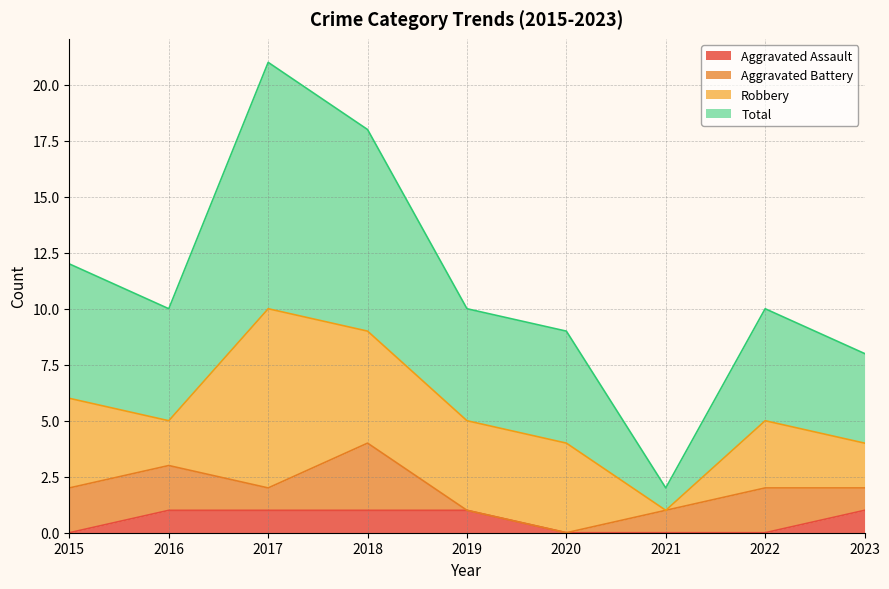

Is it true that Aggravated Assault equals -1 at 2020?

False